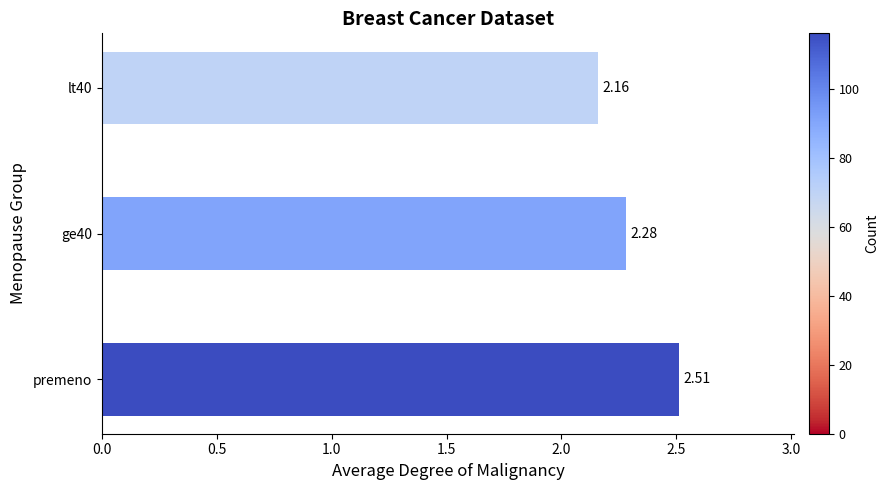

Rank the categories by value from lowest to highest.

lt40, ge40, premeno